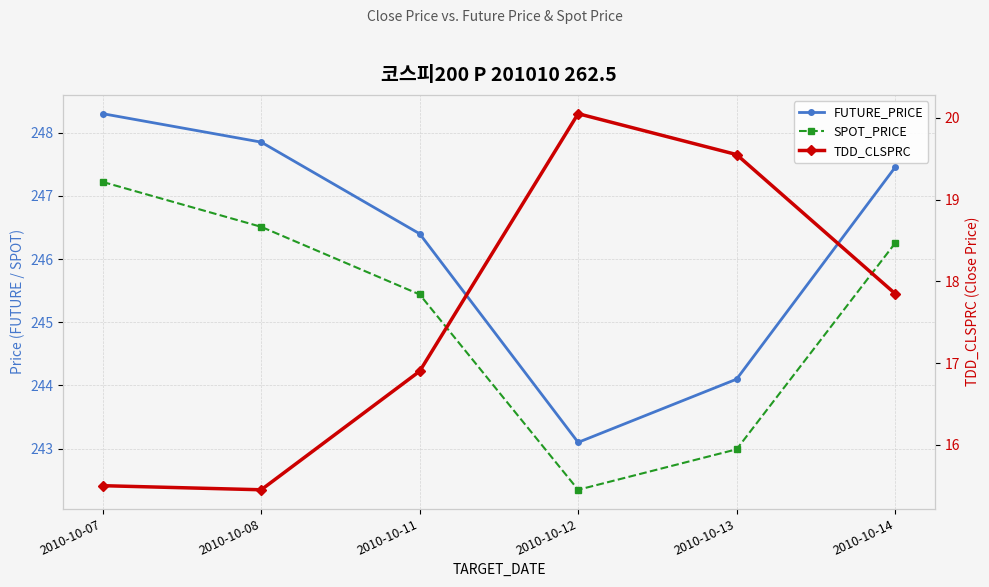

What is the total value across all series at 2010-10-07?

511.0